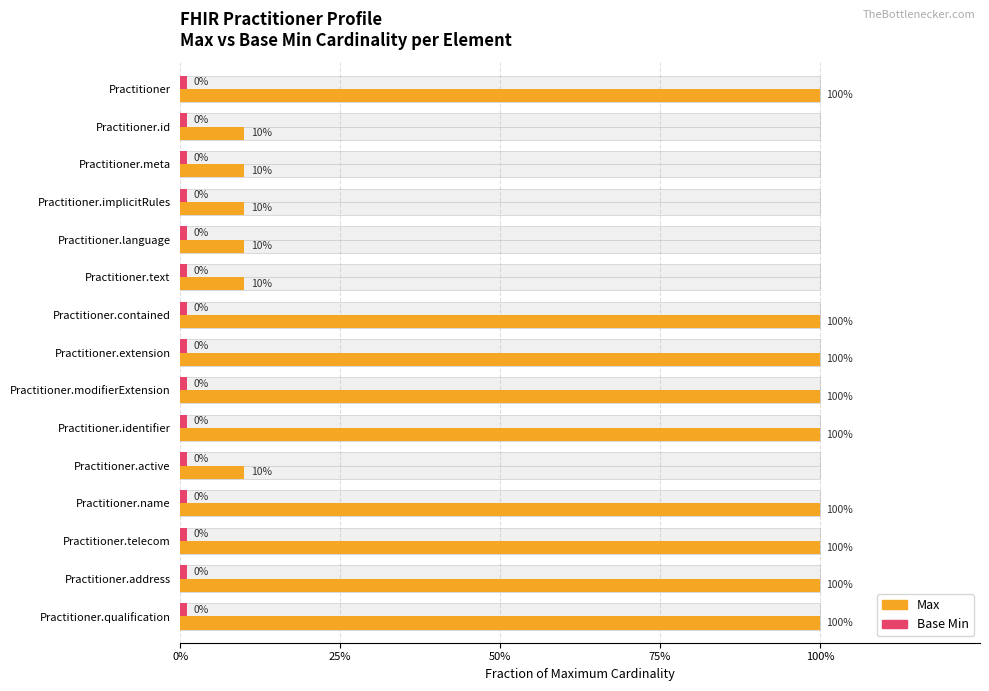

What is the maximum value shown in the chart?

1.0